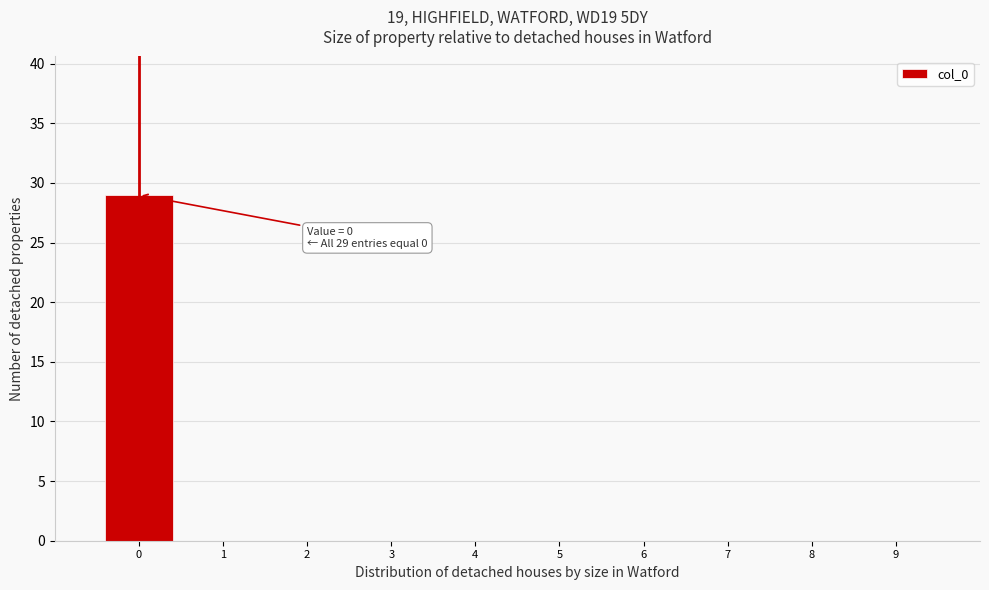

Reading left to right, transcribe all the data shown in this chart.

0=29	1=0	2=0	3=0	4=0	5=0	6=0	7=0	8=0	9=0